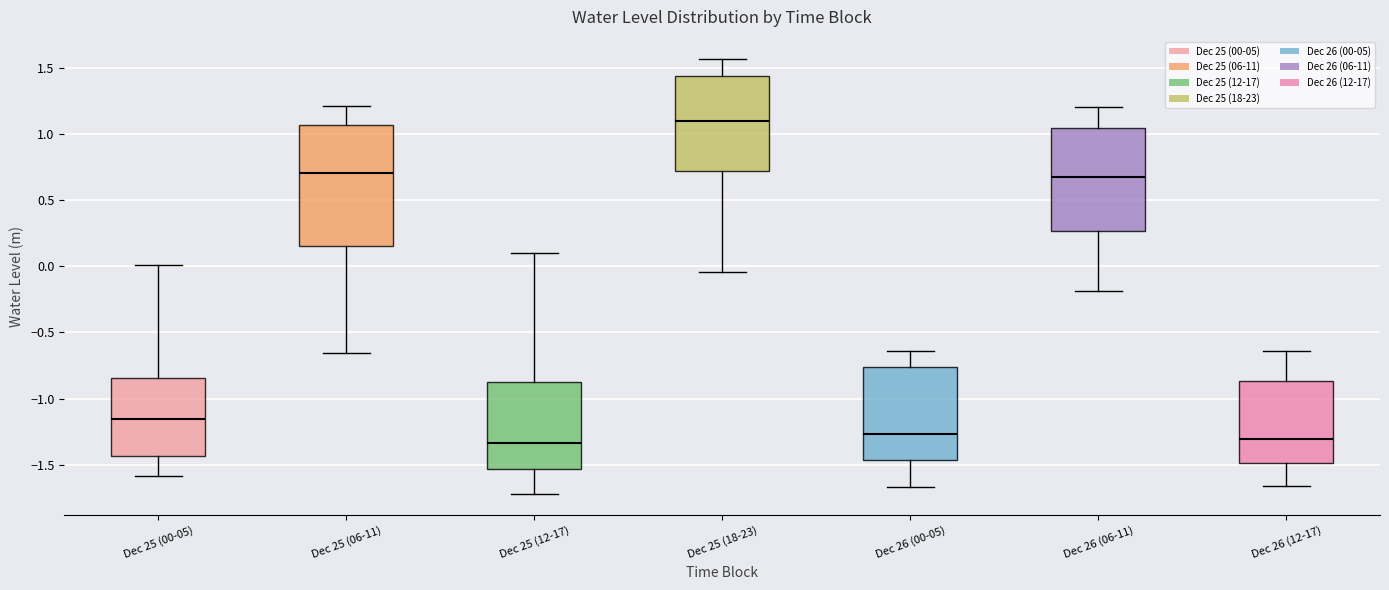

Reading left to right, transcribe this box plot: for each box, give where its median line is, the range the box spans, and where its two whiskers end, as read against the y-axis. The values are not printed on the chart, so give them approximately, as read against the axis.

Dec 25 (00-05): median -1.15, box -1.45 to -0.85, whiskers -1.60 to 0.00
Dec 25 (06-11): median 0.70, box 0.15 to 1.05, whiskers -0.65 to 1.20
Dec 25 (12-17): median -1.35, box -1.55 to -0.90, whiskers -1.70 to 0.10
Dec 25 (18-23): median 1.10, box 0.70 to 1.45, whiskers -0.05 to 1.55
Dec 26 (00-05): median -1.25, box -1.45 to -0.75, whiskers -1.65 to -0.65
Dec 26 (06-11): median 0.65, box 0.25 to 1.05, whiskers -0.20 to 1.20
Dec 26 (12-17): median -1.30, box -1.50 to -0.85, whiskers -1.65 to -0.65